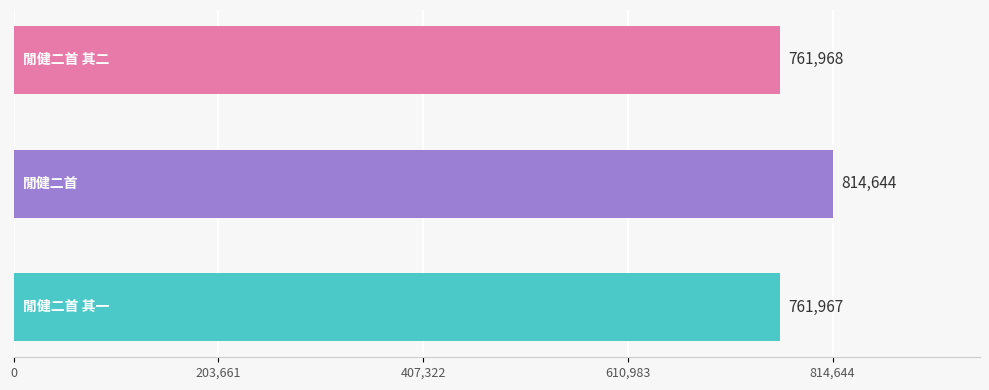

What is the minimum value shown in the chart?

761967